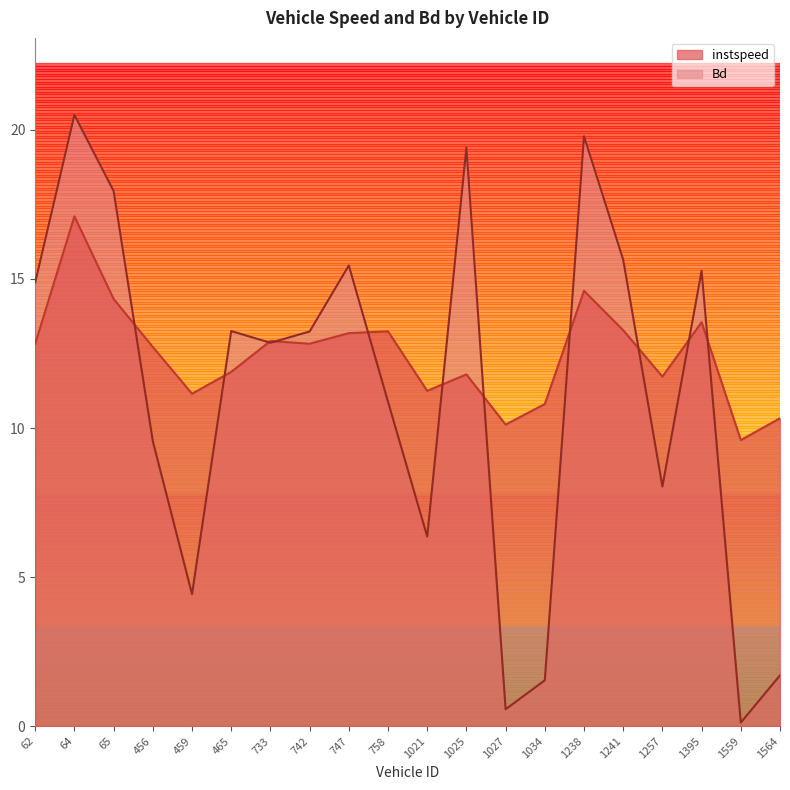

At which label does Bd first exceed 13?

62